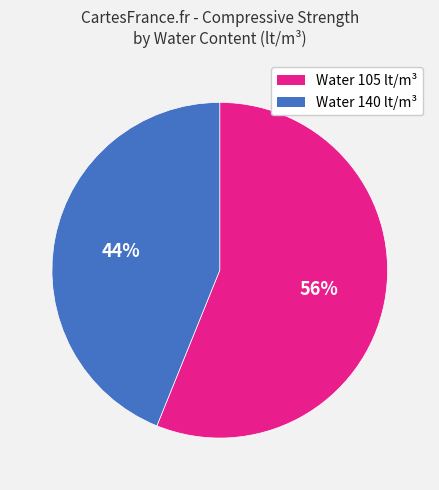

To the nearest percent, what is the difference between the largest and smallest slice percentages?

12%